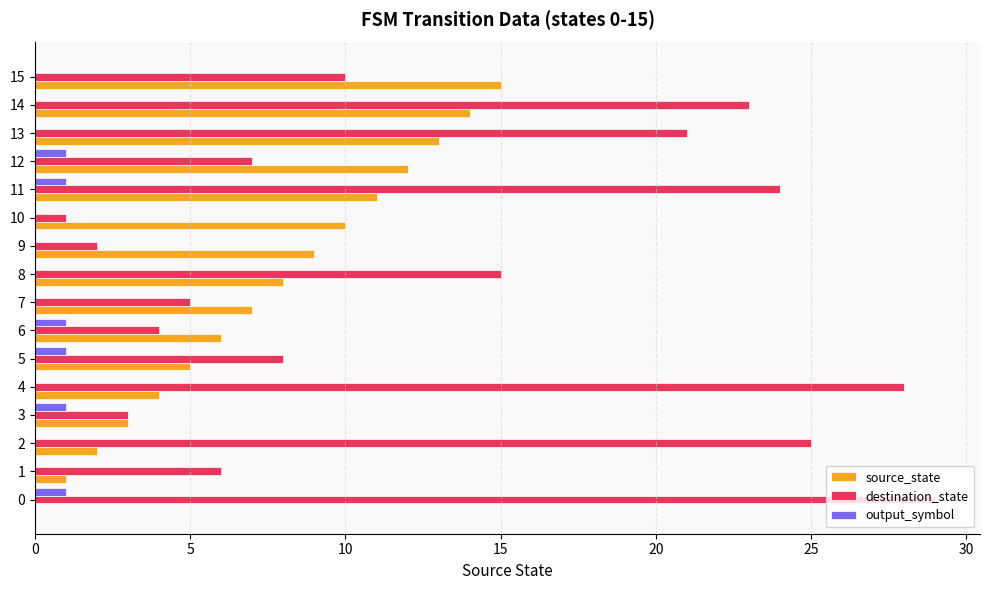

What is the sum of all source_state values?

120